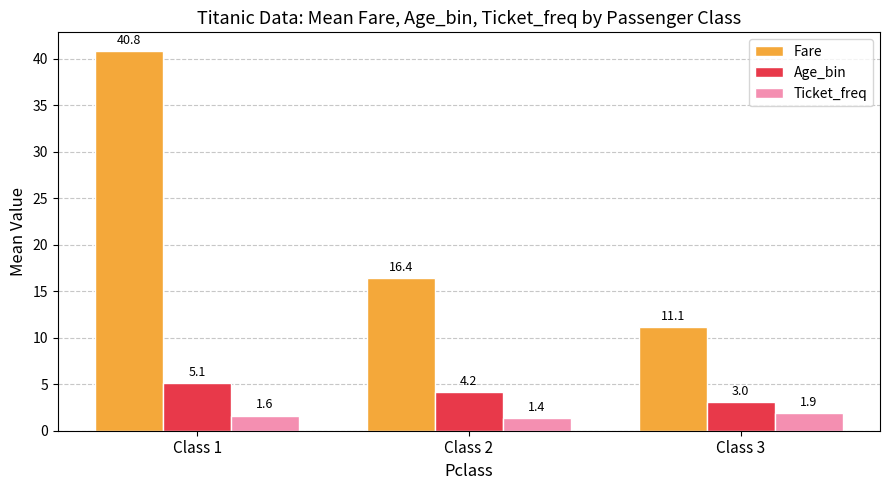

What is the difference between the highest and lowest values at Class 2?

15.0